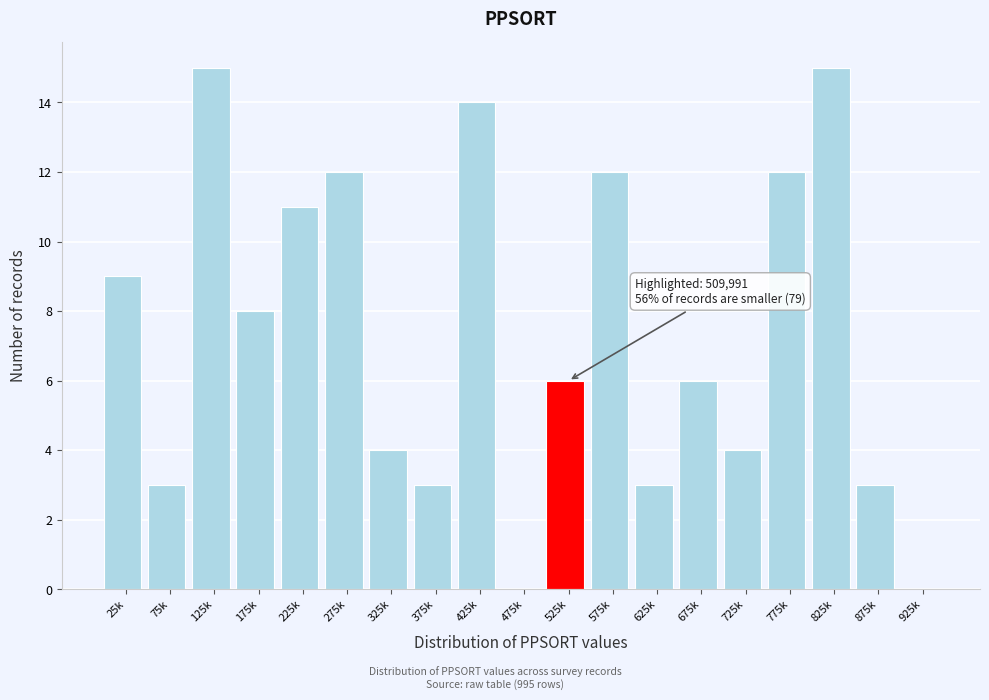

Reading left to right, extract all data points from this chart.

25k=9	75k=3	125k=15	175k=8	225k=11	275k=12	325k=4	375k=3	425k=14	475k=0	525k=6	575k=12	625k=3	675k=6	725k=4	775k=12	825k=15	875k=3	925k=0